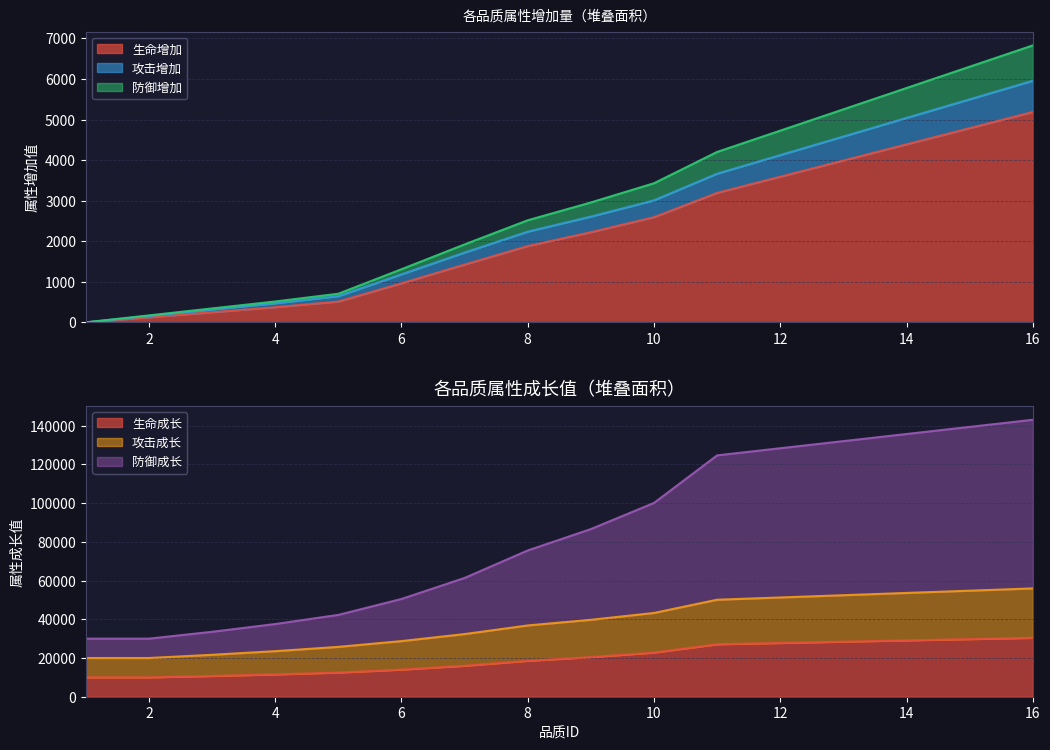

Between 9 and 15, which is larger?

15